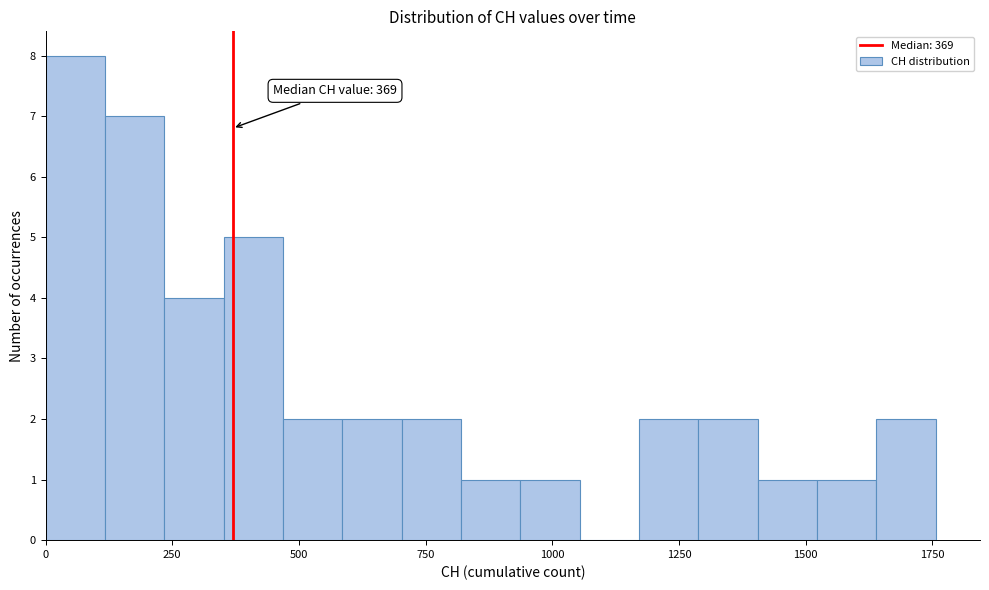

Read against the x-axis, roughly where is the centre of the tallest bar?

50